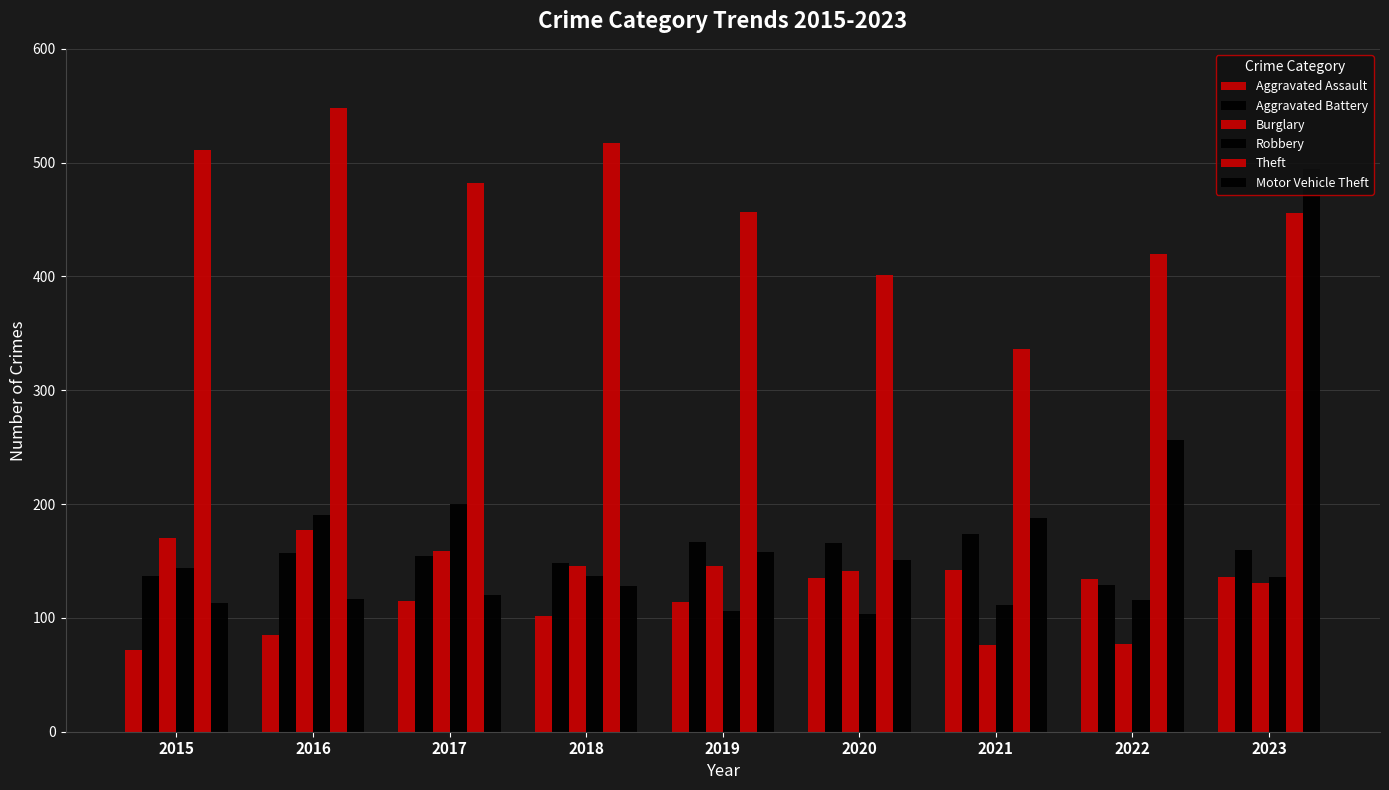

How many data points in Burglary are less than 146?

4